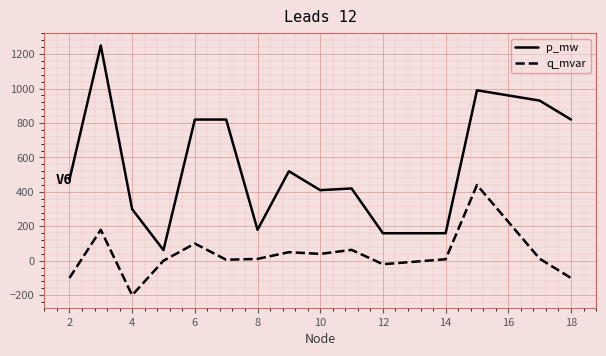

What are all the series names shown in the legend?

p_mw, q_mvar